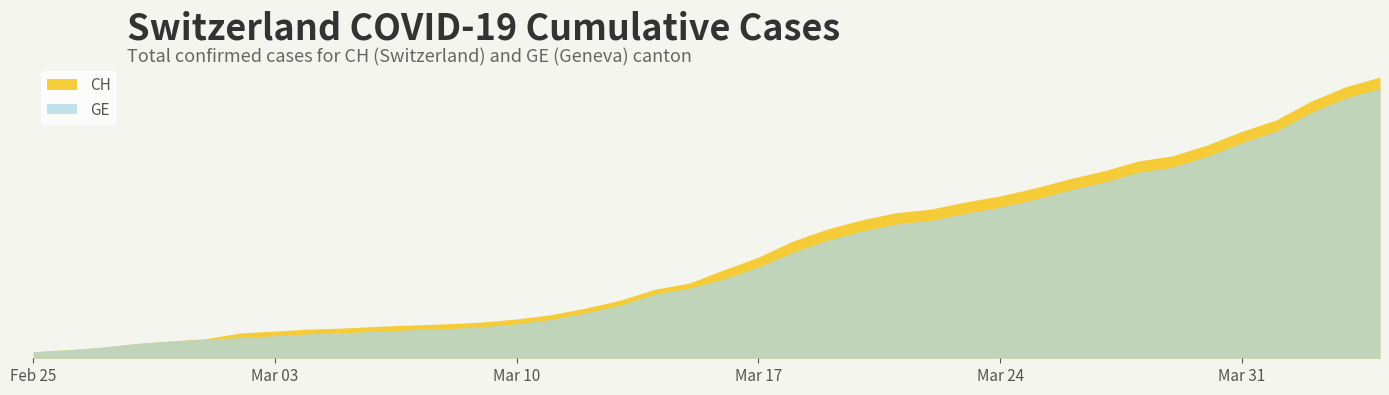

At which label does GE reach its peak?

2020-04-04